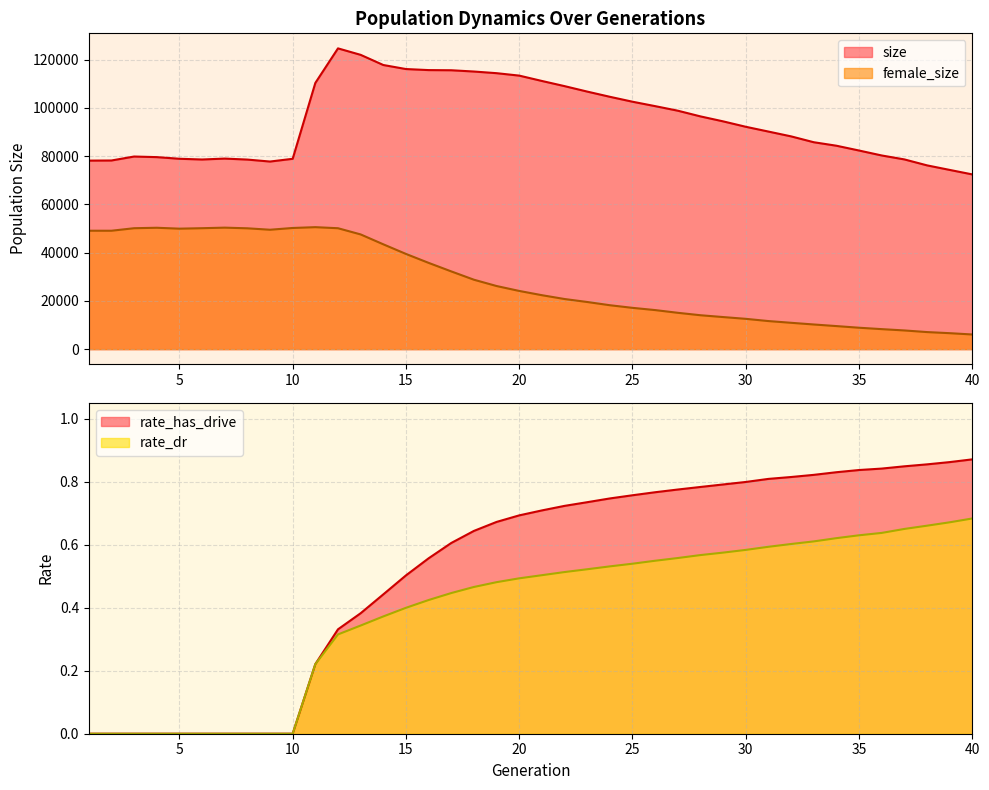

Does the chart have visible grid lines?

Yes